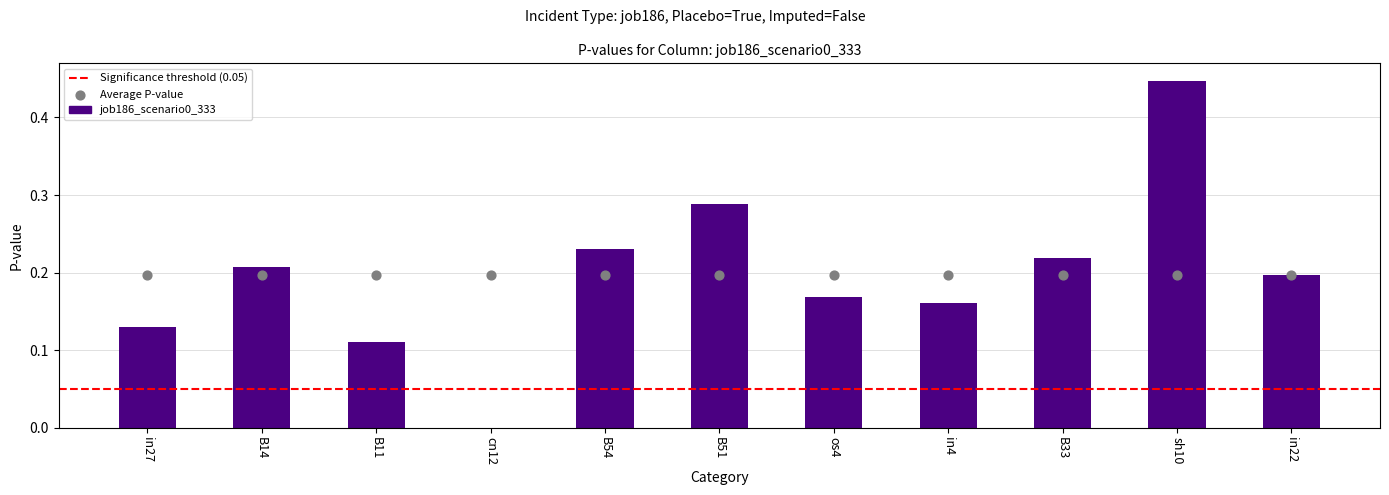

What is the change in value from sh10 to in22?

-0.3